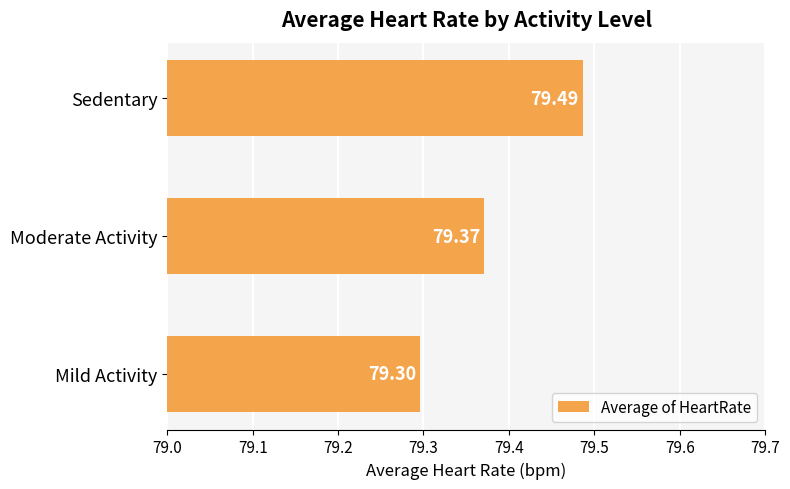

What is the sum of the values at Moderate Activity and Mild Activity?

158.7